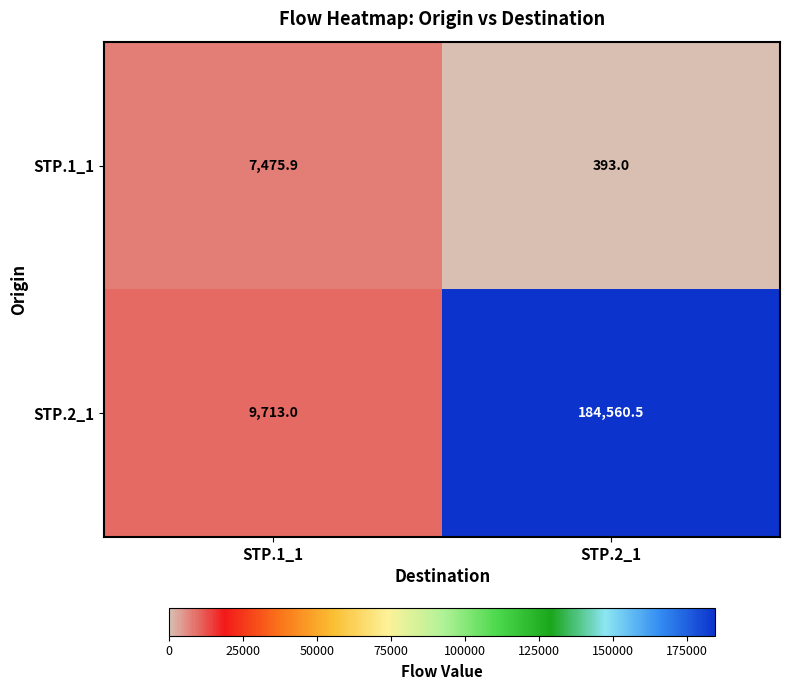

Where does the STP.2_1 series first go above 184560?

STP.2_1